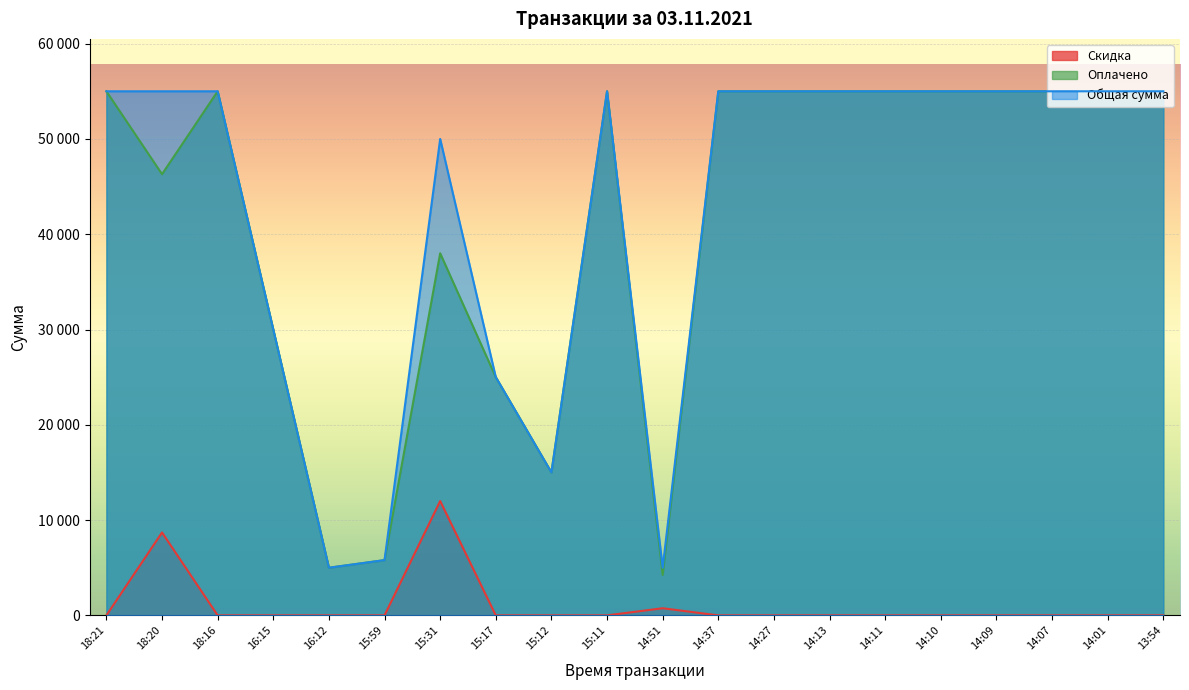

At how many categories does at least one series exceed 31837?

14